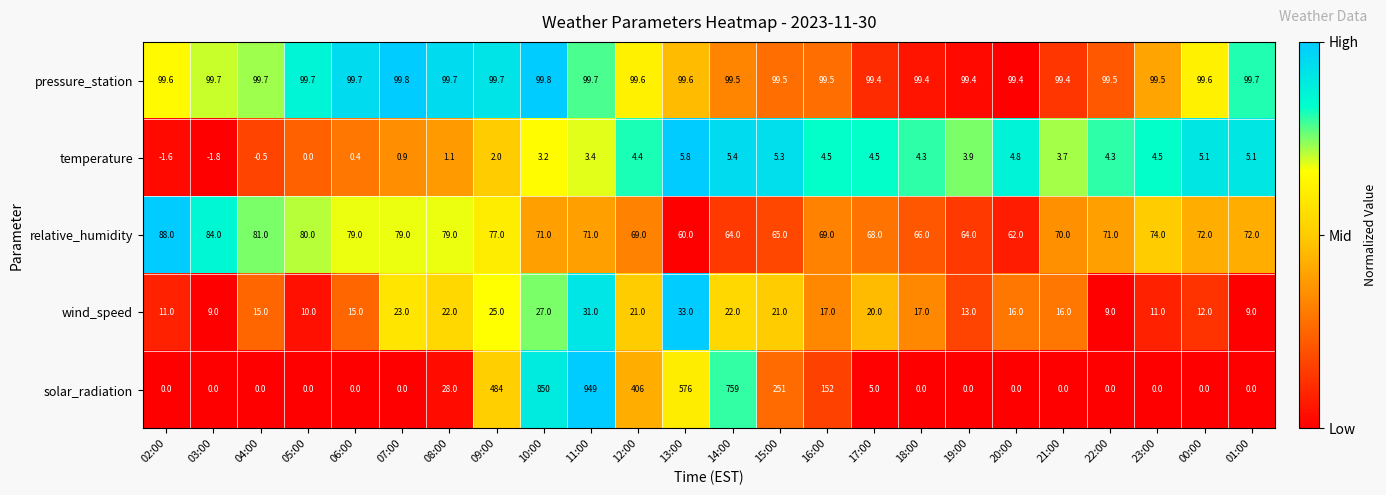

At 22:00, list the series in order from smallest to largest.

solar_radiation, temperature, wind_speed, relative_humidity, pressure_station